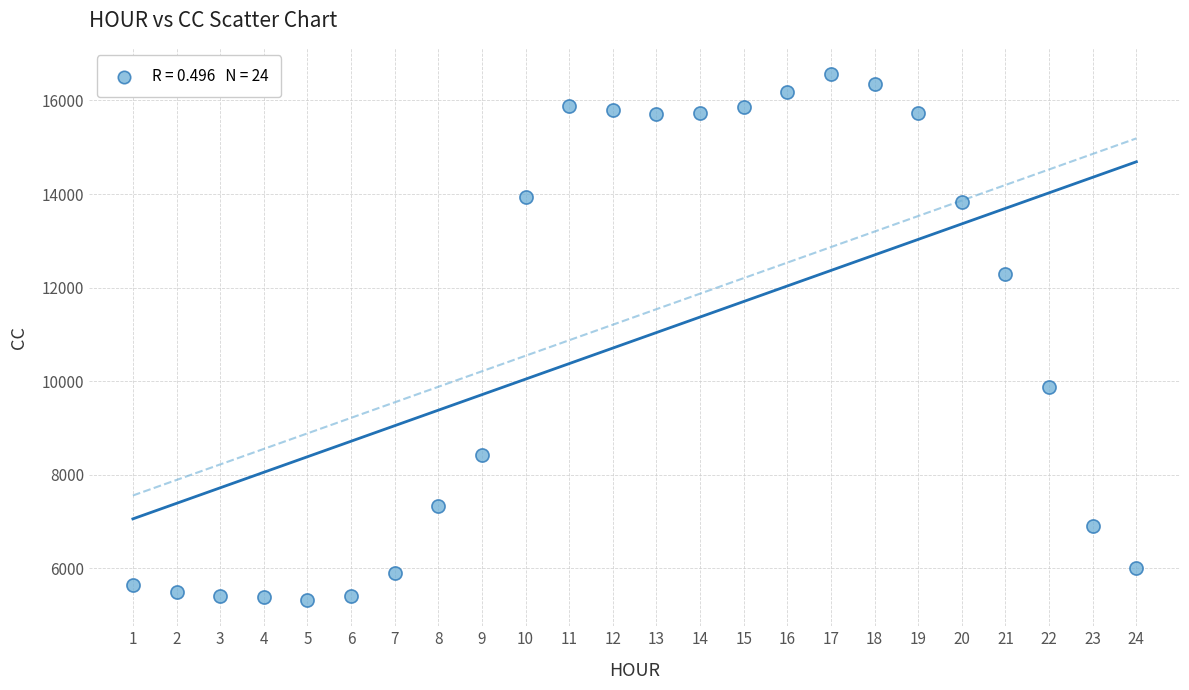

What Y value in the scatter plot is closest to 10941?

9867.9